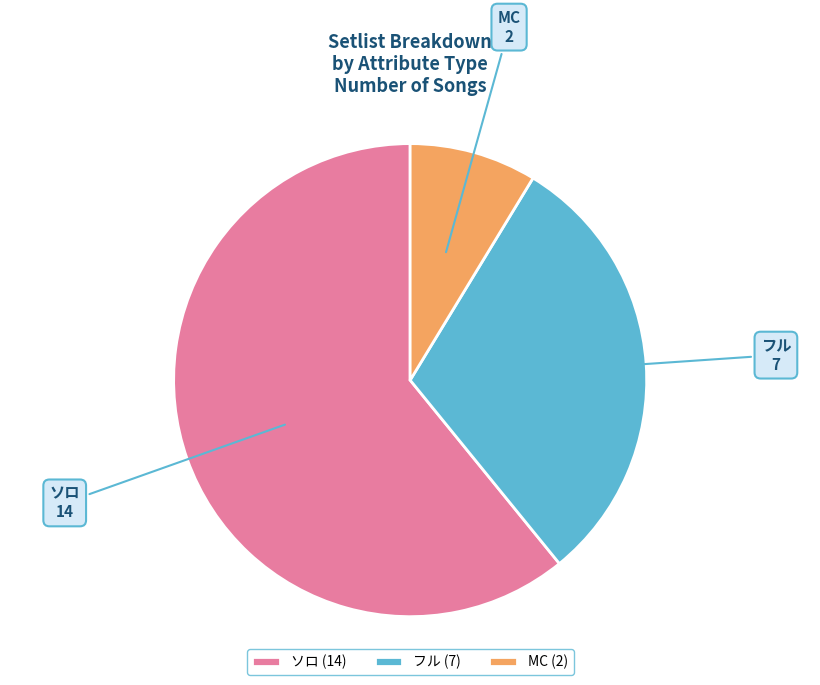

Do MC and ソロ together represent more than half of the pie?

Yes